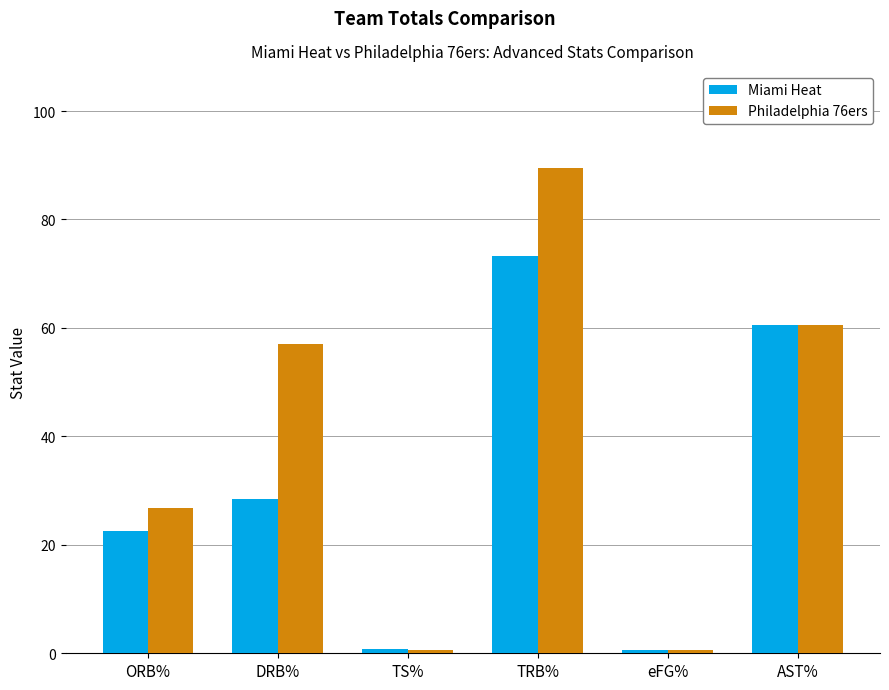

At which label is Miami Heat closest to 36?

DRB%